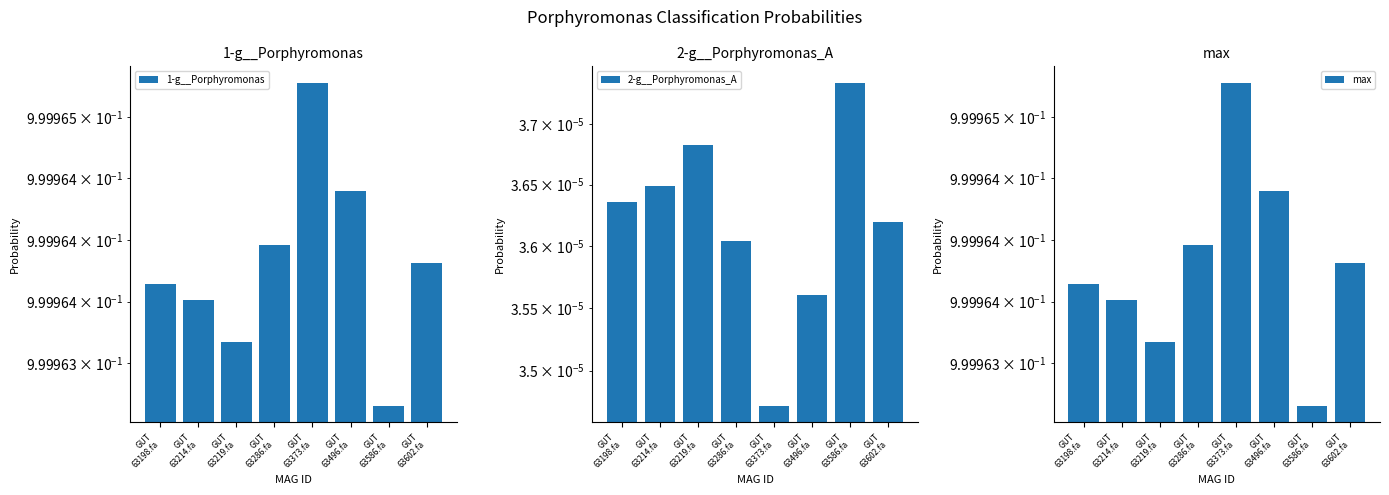

True or false: 2-g__Porphyromonas_A has a value of 0.0 at GUT
63586.fa.

True